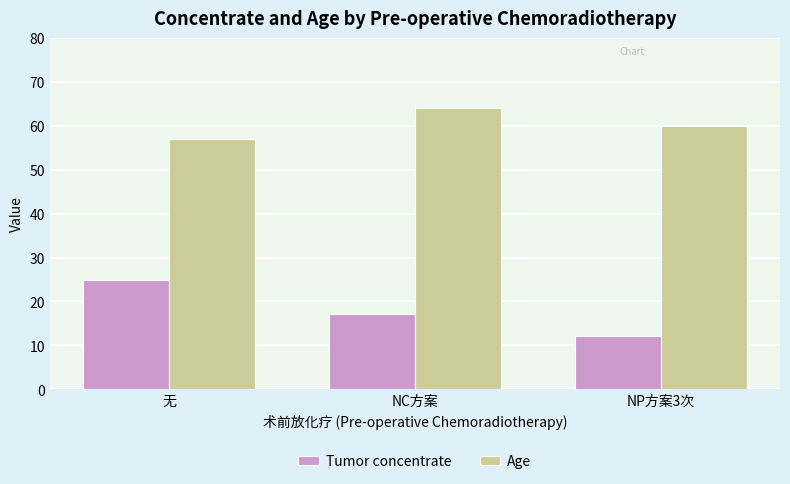

The Age series shows 74.1 at 无. True or false?

False